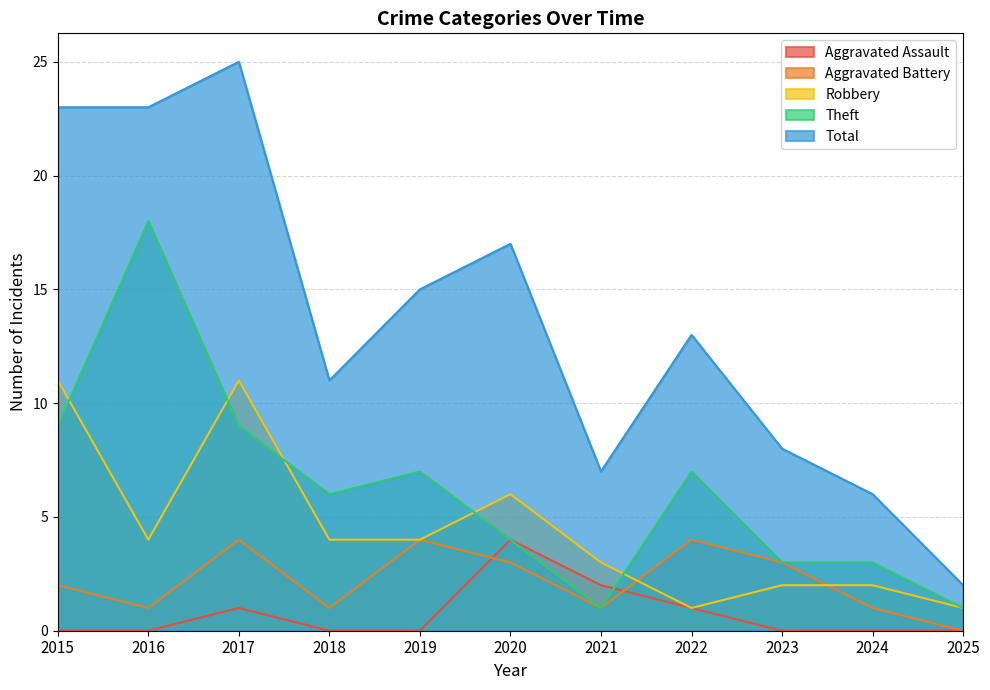

Is the value of Aggravated Assault at 2017 greater than the value of Aggravated Battery at 2020?

No